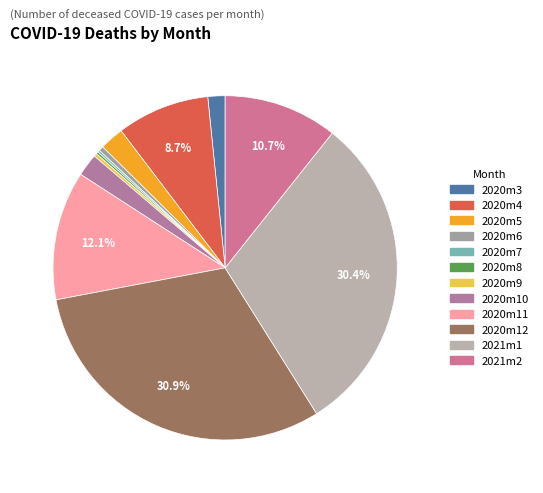

What is the change in value from 2020m10 to 2021m2?

+5949